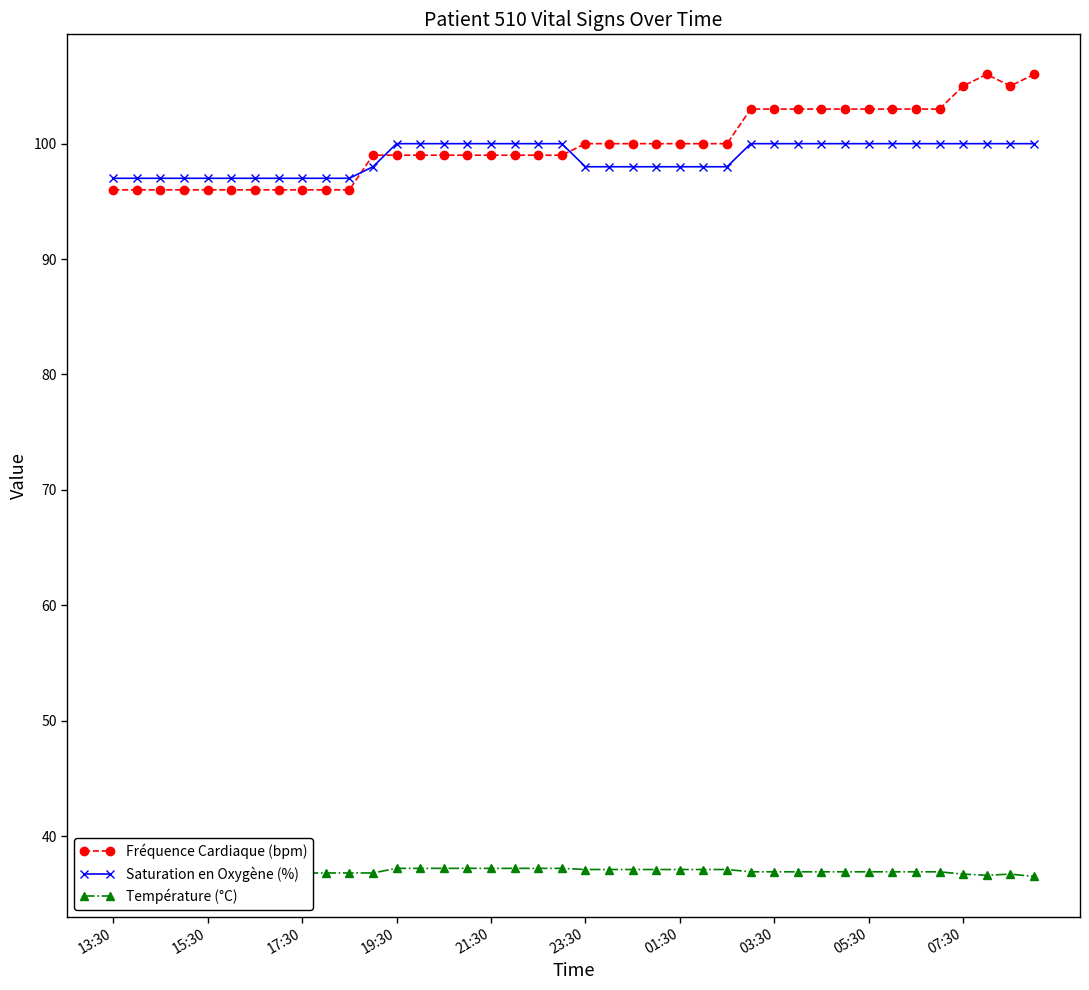

At how many categories does at least one series exceed 82?

40